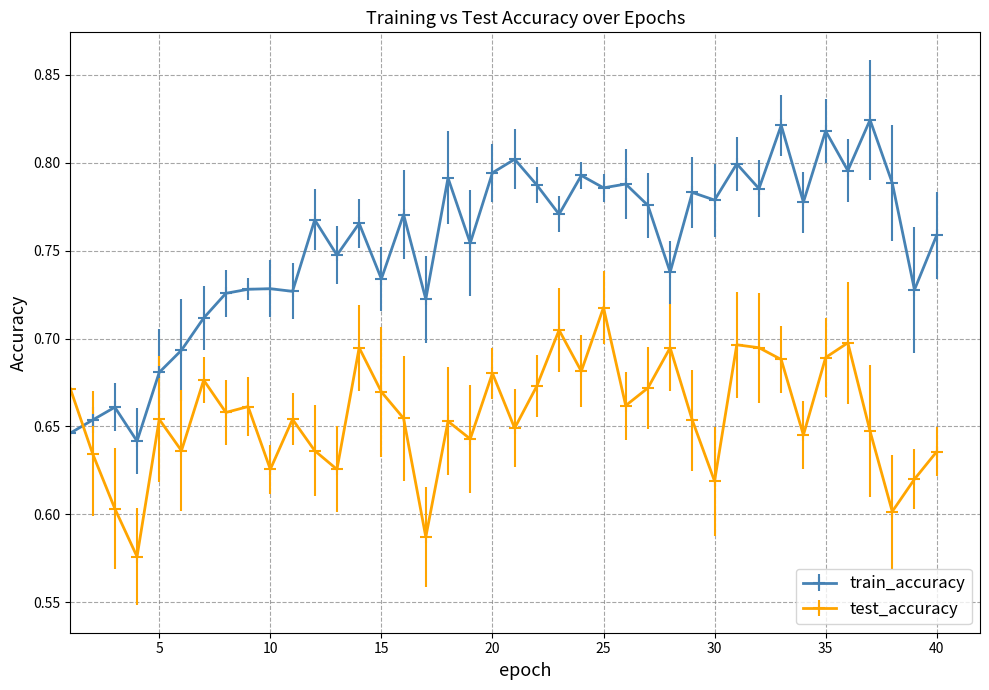

Which series has the widest spread of values?

train_accuracy